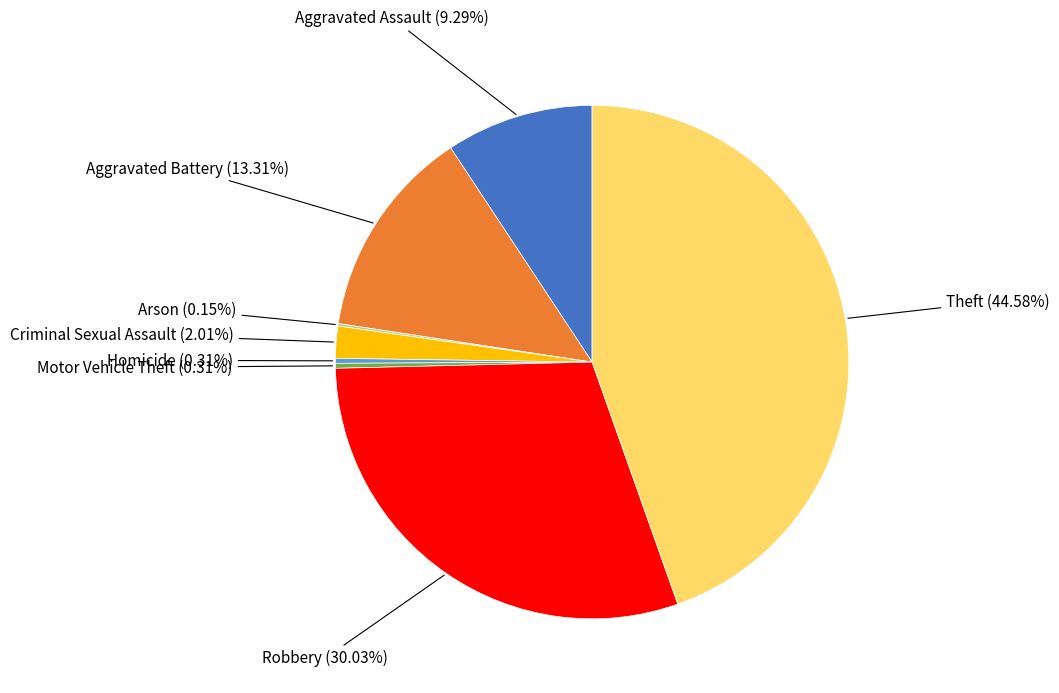

True or false: Theft accounts for 39% of the total.

False